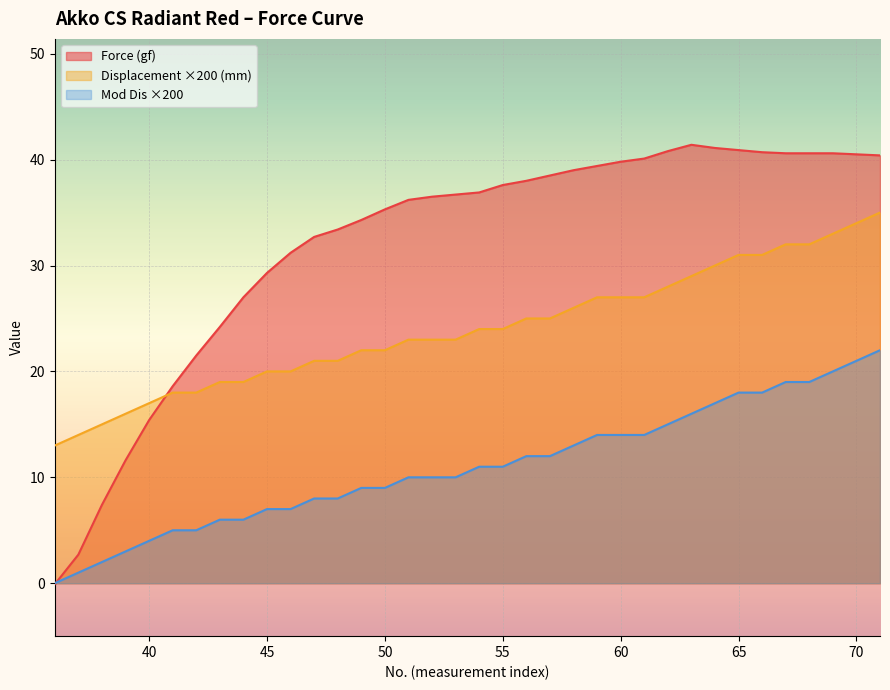

Reading left to right, extract all data points from this chart.

Force (gf): 36=-0.1	37=2.7	38=7.4	39=11.6	40=15.4	41=18.6	42=21.5	43=24.2	44=27.0	45=29.3	46=31.2	47=32.7	48=33.4	49=34.3	50=35.3	51=36.2	52=36.5	53=36.7	54=36.9	55=37.6	56=38.0	57=38.5	58=39.0	59=39.4	60=39.8	61=40.1	62=40.8	63=41.4	64=41.1	65=40.9	66=40.7	67=40.6	68=40.6	69=40.6	70=40.5	71=40.4
Displacement (mm): 36=13.0	37=14.0	38=15.0	39=16.0	40=17.0	41=18.0	42=18.0	43=19.0	44=19.0	45=20.0	46=20.0	47=21.0	48=21.0	49=22.0	50=22.0	51=23.0	52=23.0	53=23.0	54=24.0	55=24.0	56=25.0	57=25.0	58=26.0	59=27.0	60=27.0	61=27.0	62=28.0	63=29.0	64=30.0	65=31.0	66=31.0	67=32.0	68=32.0	69=33.0	70=34.0	71=35.0
Mod Dis: 36=0.0	37=1.0	38=2.0	39=3.0	40=4.0	41=5.0	42=5.0	43=6.0	44=6.0	45=7.0	46=7.0	47=8.0	48=8.0	49=9.0	50=9.0	51=10.0	52=10.0	53=10.0	54=11.0	55=11.0	56=12.0	57=12.0	58=13.0	59=14.0	60=14.0	61=14.0	62=15.0	63=16.0	64=17.0	65=18.0	66=18.0	67=19.0	68=19.0	69=20.0	70=21.0	71=22.0